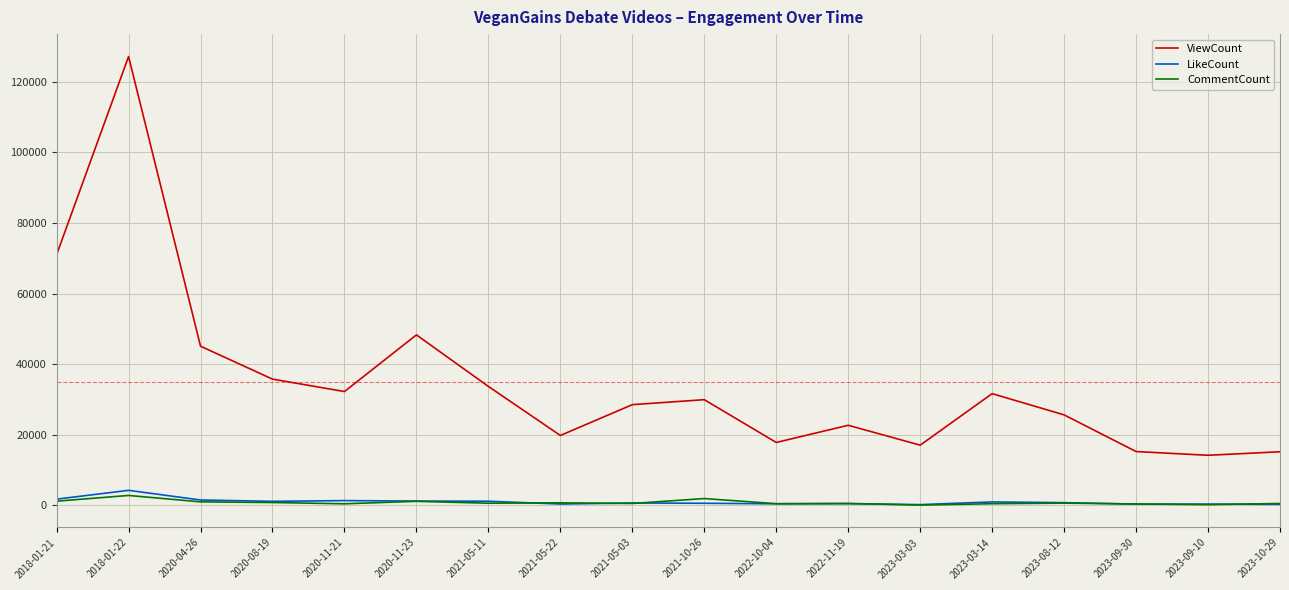

What is the sum of all LikeCount values?

18437